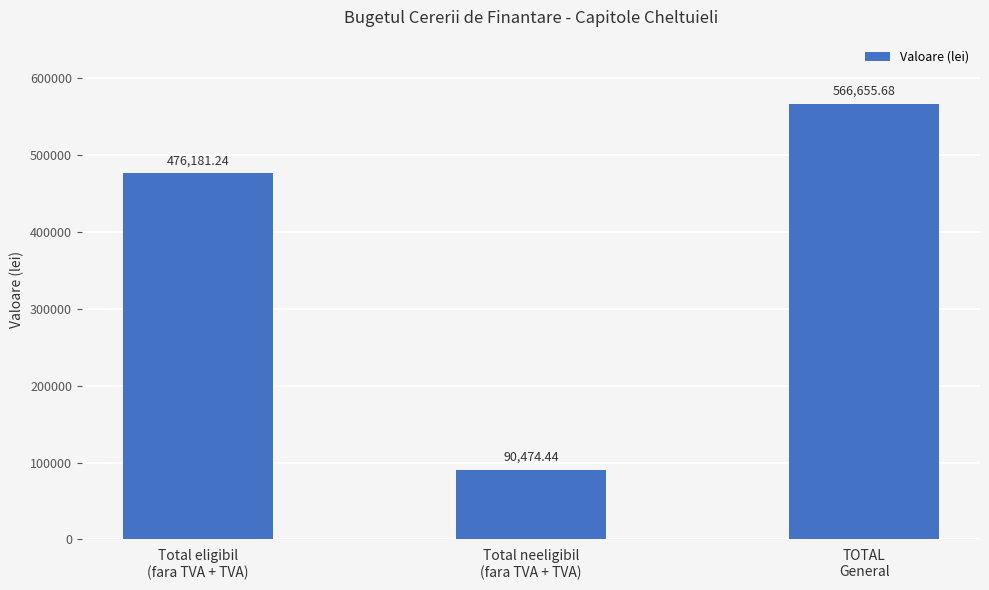

What is the label of the 1st bar from the left?

Total eligibil
(fara TVA + TVA)